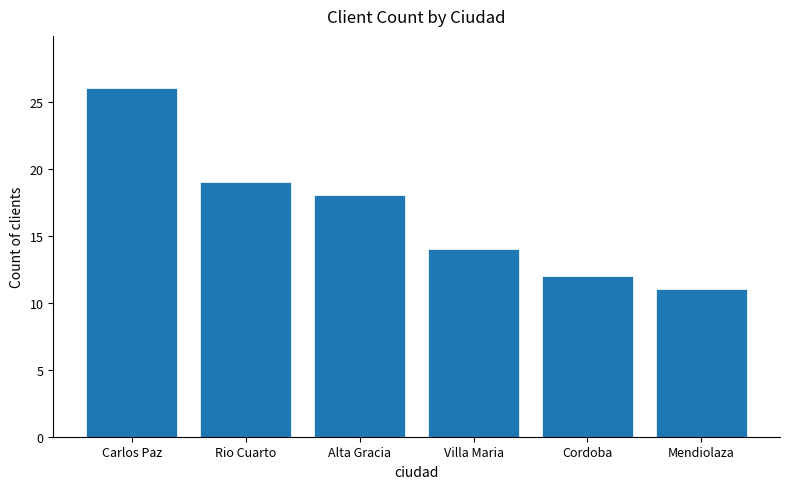

Count the number of data series in this chart.

1